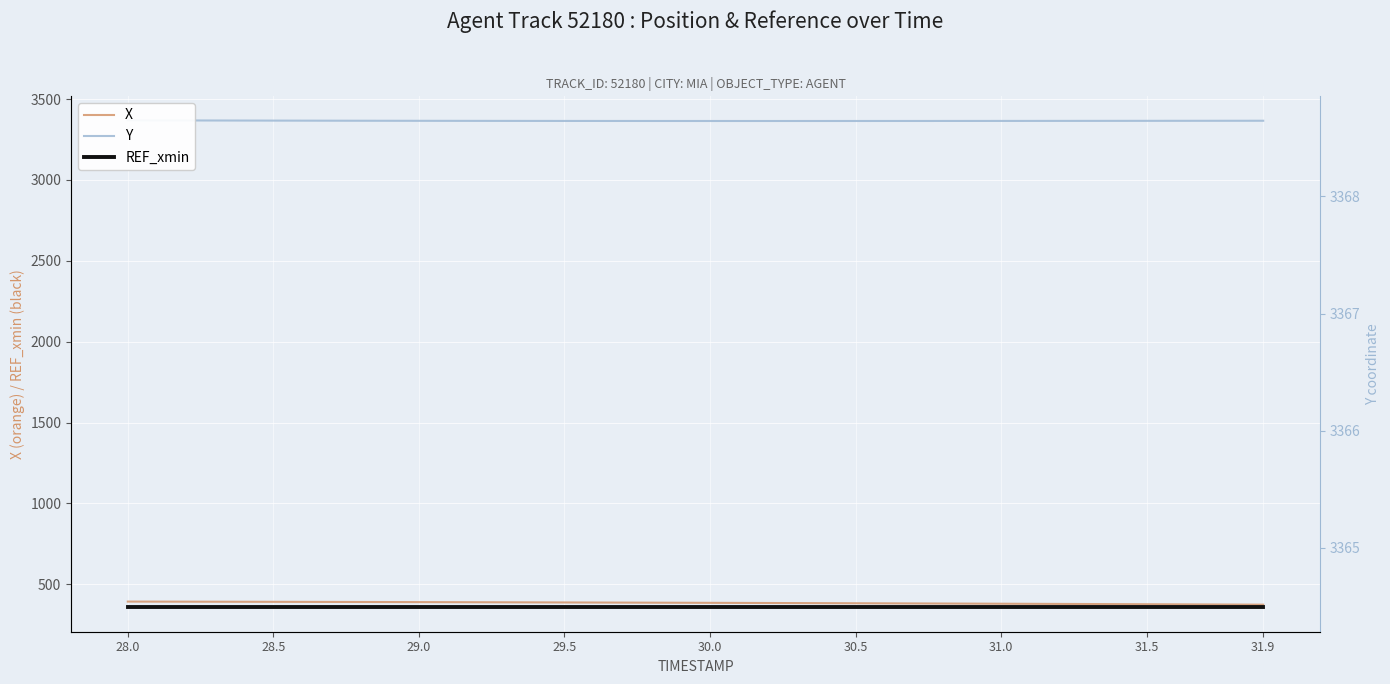

What is the average value of the Y (right axis) series?

3365.5